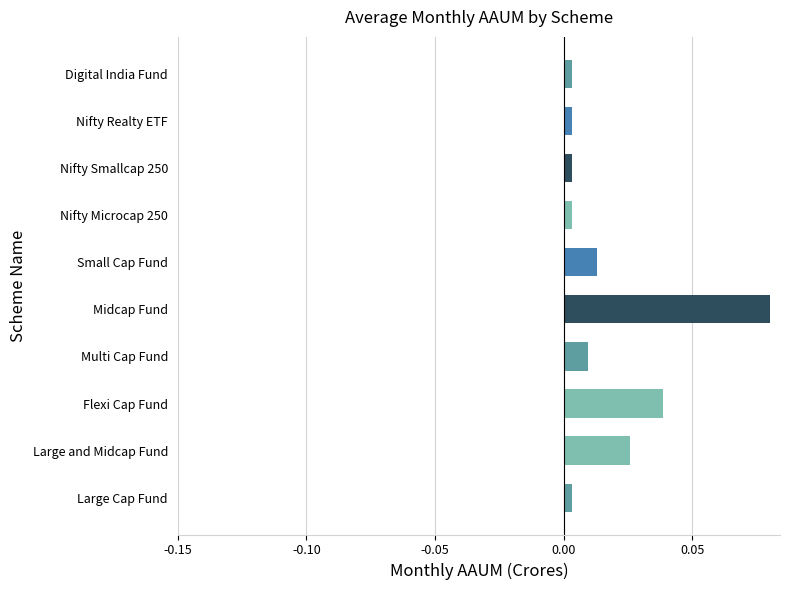

Does the chart contain any negative values?

No